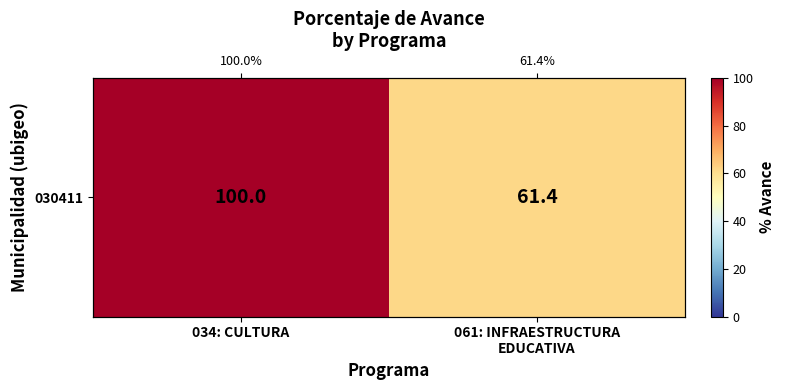

Reading left to right, list all the values displayed in this chart.

034: CULTURA=100.0	061: INFRAESTRUCTURA
EDUCATIVA=61.4